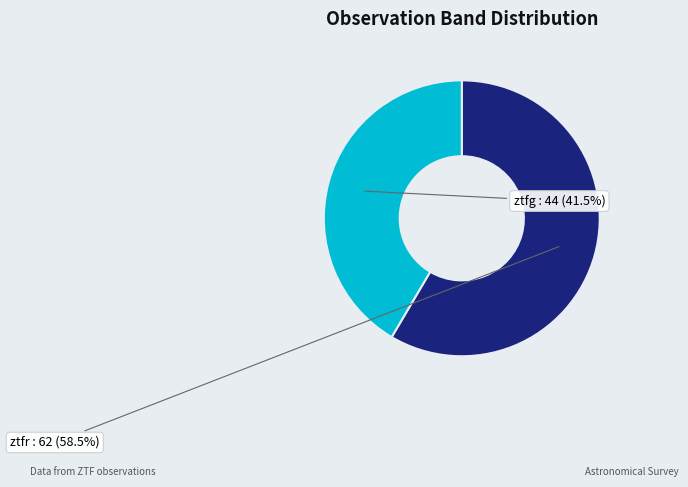

Which slice is the largest?

ztfr